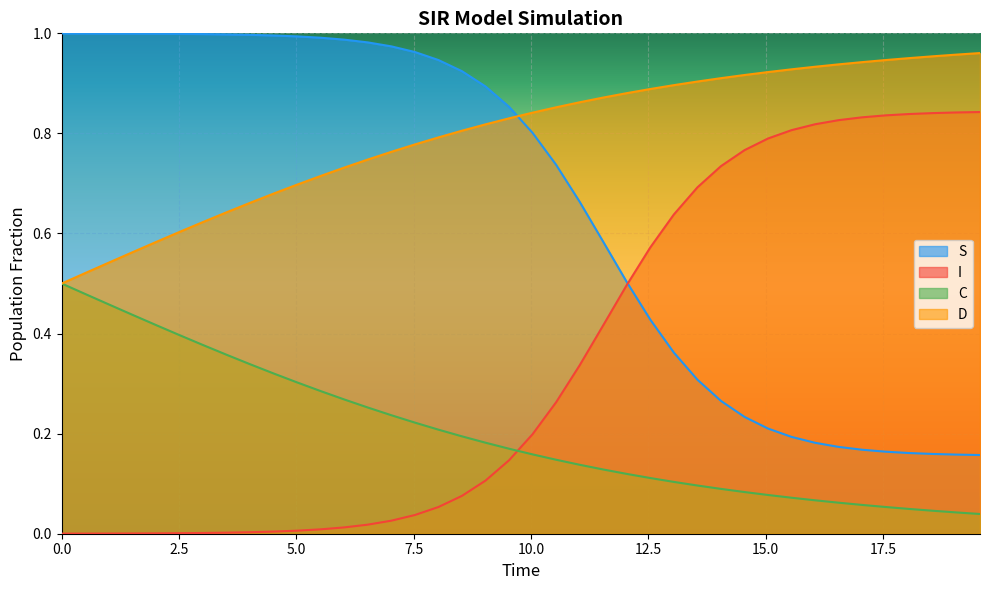

After their last crossing, which series has the higher values: C or I?

I